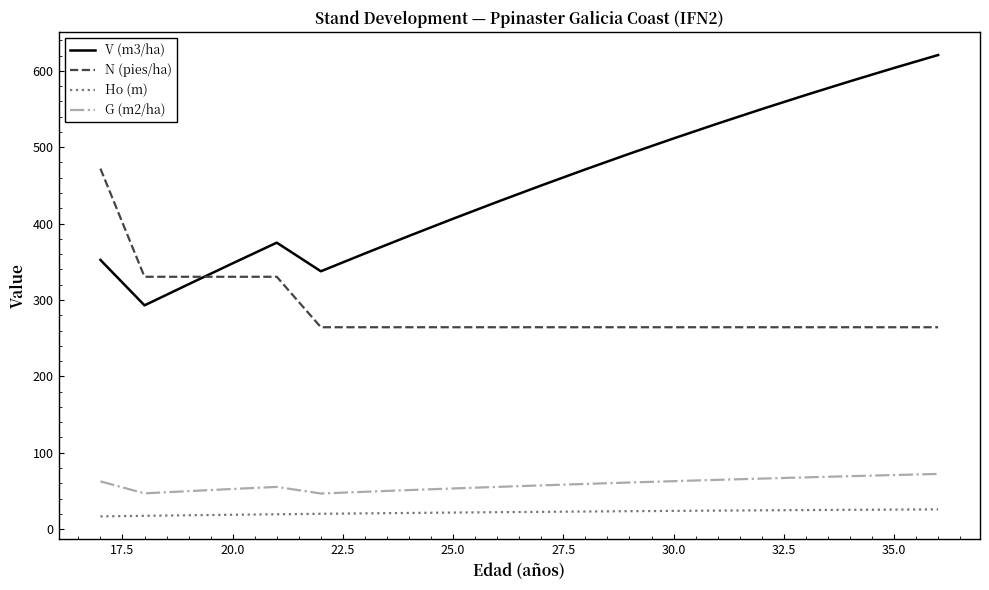

How many lines are shown in the chart?

4